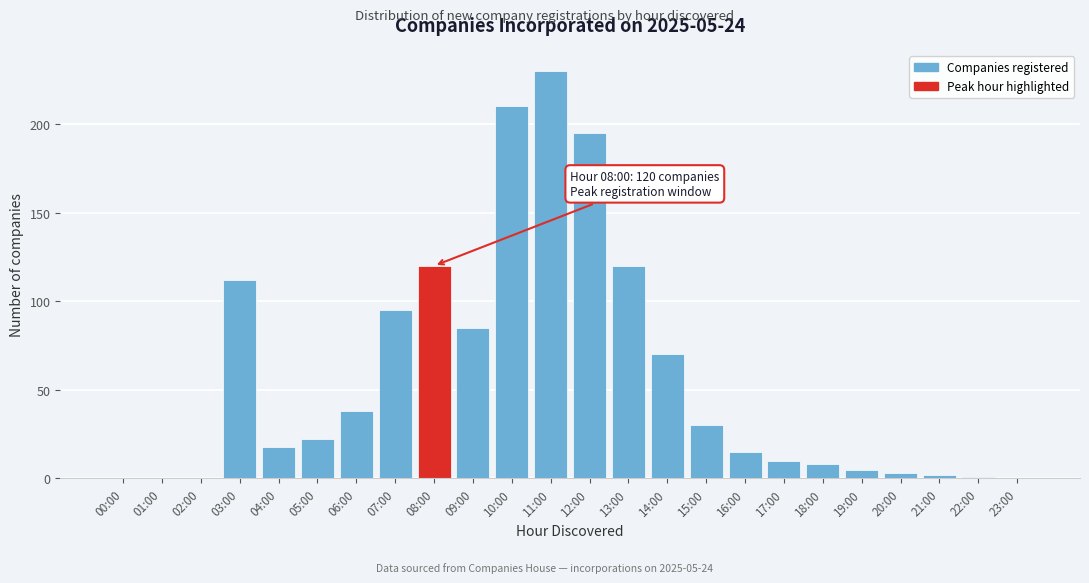

Reading right to left, extract all data points from this chart.

23:00=0	22:00=1	21:00=2	20:00=3	19:00=5	18:00=8	17:00=10	16:00=15	15:00=30	14:00=70	13:00=120	12:00=195	11:00=230	10:00=210	09:00=85	08:00=120	07:00=95	06:00=38	05:00=22	04:00=18	03:00=112	02:00=0	01:00=0	00:00=0